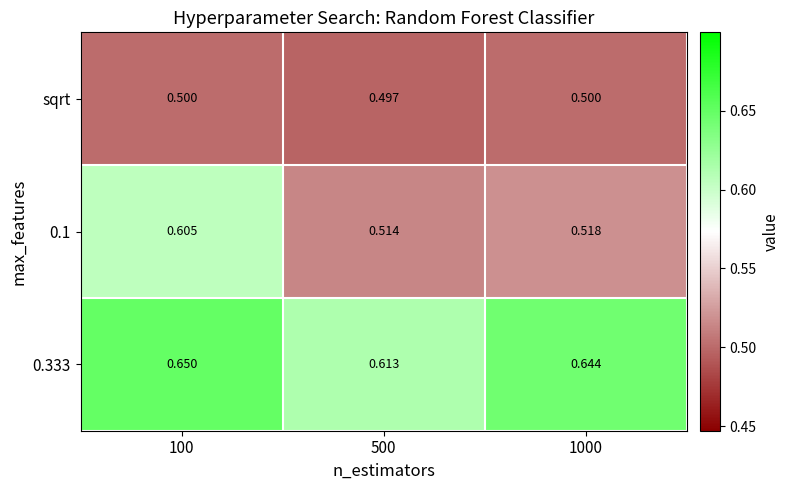

What is the total value across all series at 1000?

1.7